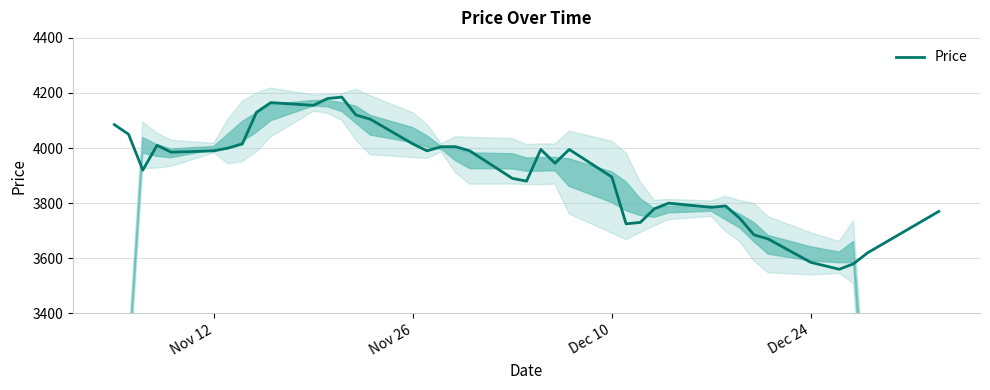

What is the minimum value for Price?

3560